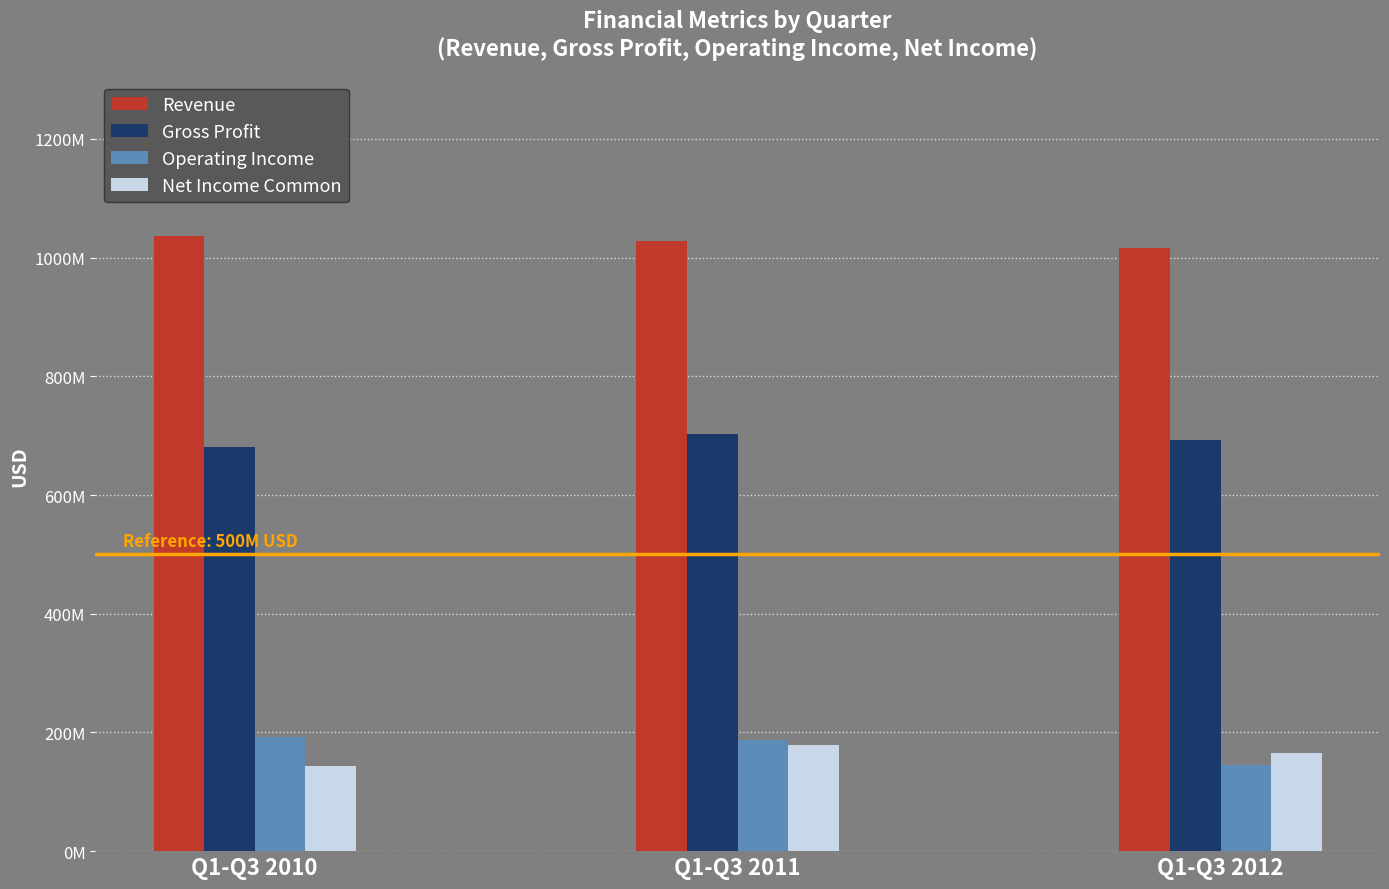

The Revenue series shows 1560245954 at Q1-Q3 2011. True or false?

False